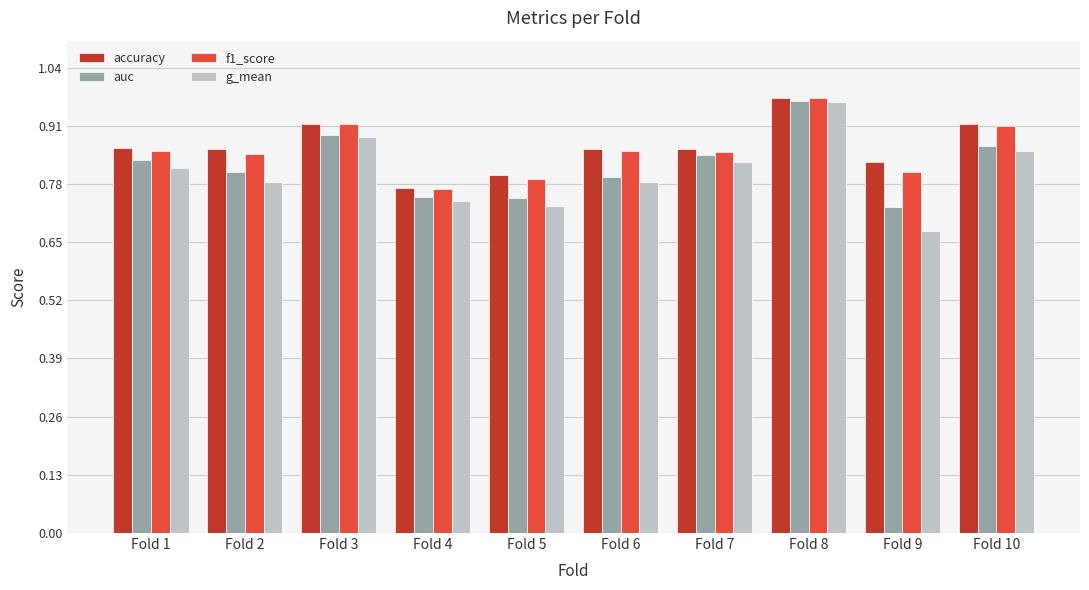

Where is accuracy nearest to the value 0?

Fold 4